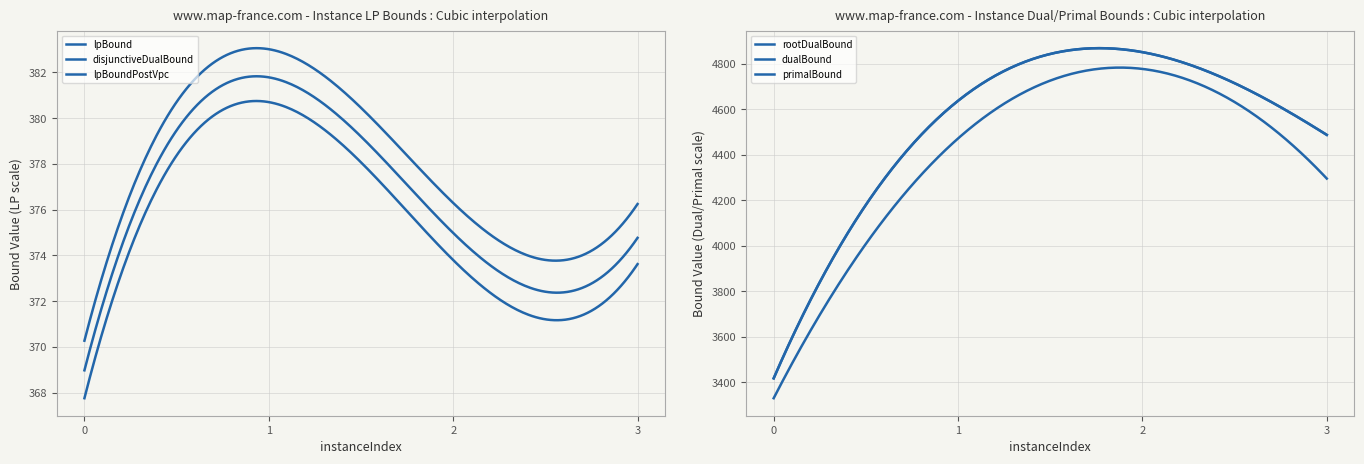

Reading right to left, transcribe all the data shown in this chart.

lpBound: 373.6	373.8	380.7	367.8
disjunctiveDualBound: 376.2	376.3	383.0	370.3
lpBoundPostVpc: 374.8	375.0	381.8	369.0
rootDualBound: 4295.9	4778.3	4472.3	3329.5
dualBound: 4488.0	4852.0	4638.0	3417.0
primalBound: 4488.0	4852.0	4638.0	3417.0